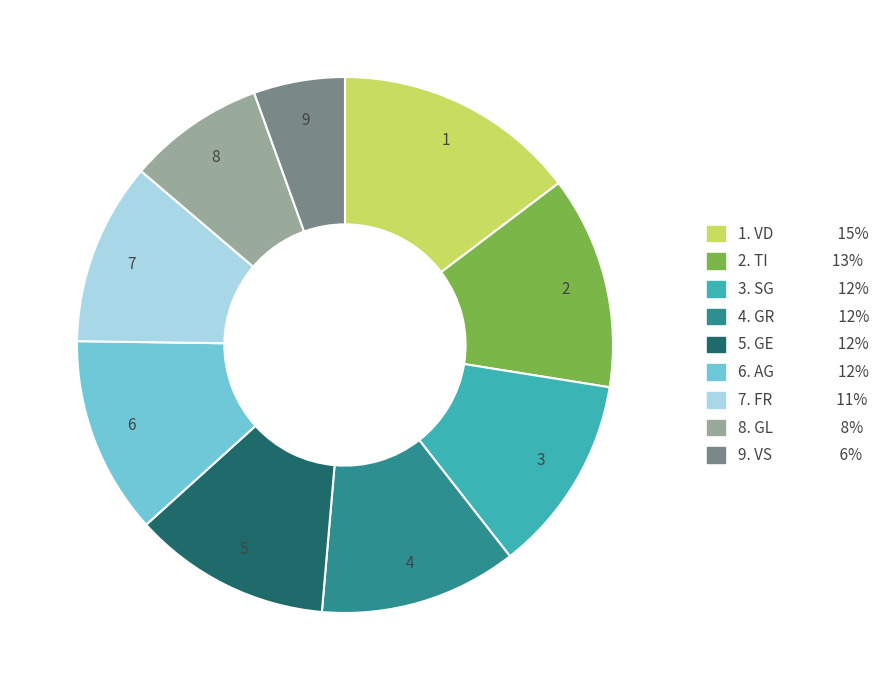

Is there a majority slice in this chart?

No